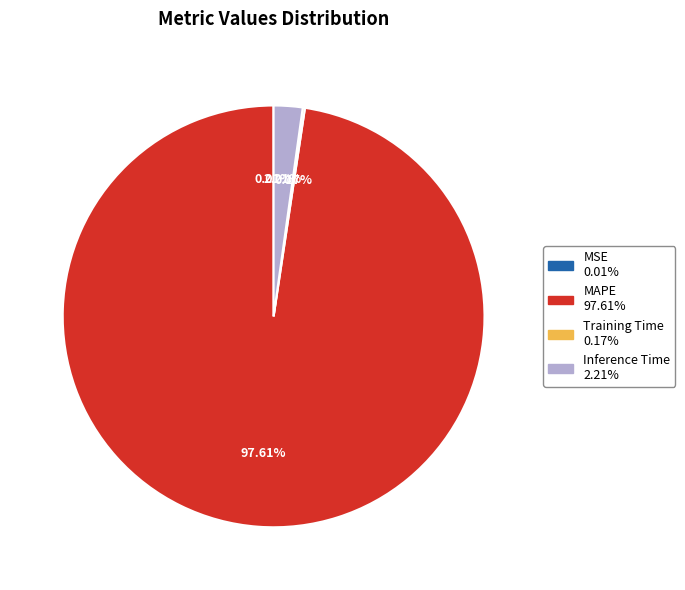

Is there a majority slice in this chart?

Yes